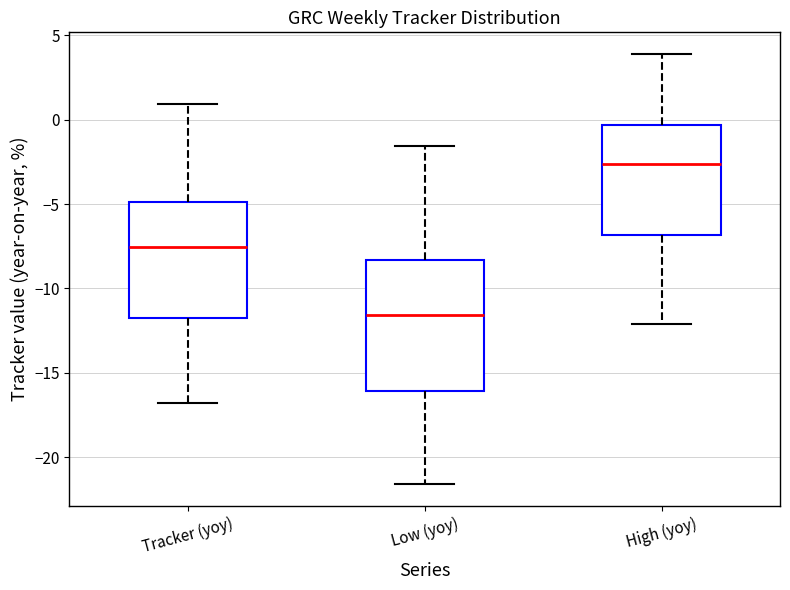

Comparing the boxes themselves (not the whiskers), which one is the tallest?

Low (yoy)